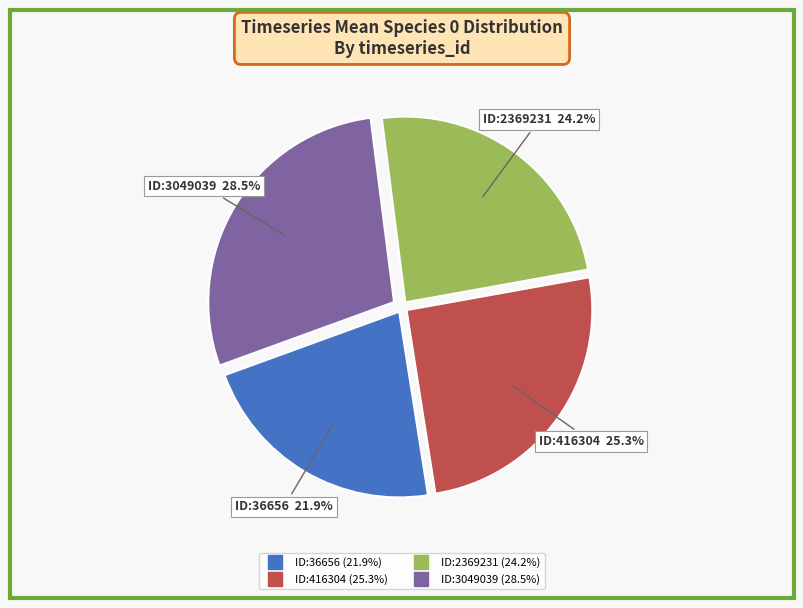

Does any single category account for the majority?

No